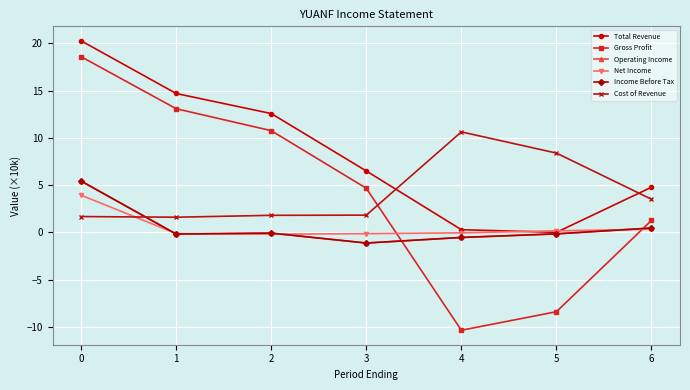

What are all the series names shown in the legend?

Total Revenue, Gross Profit, Operating Income, Net Income, Income Before Tax, Cost of Revenue